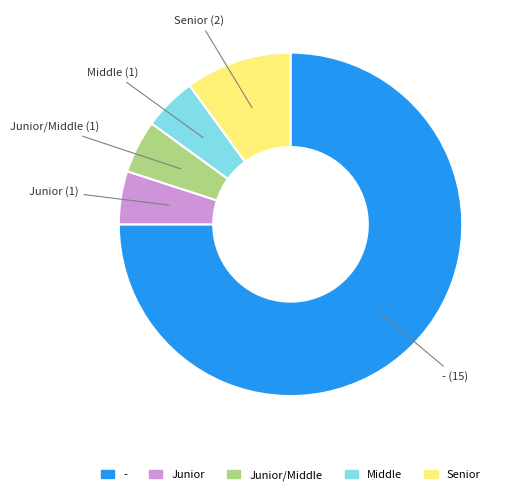

Is the sum of Middle (1) and Junior/Middle (1) greater than half?

No